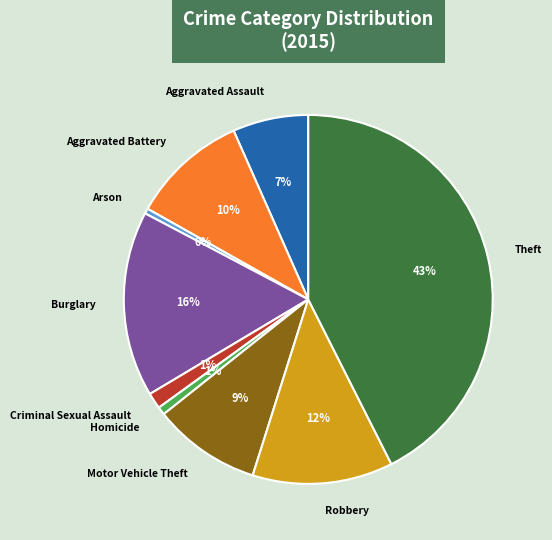

How many slices are in this pie chart?

9